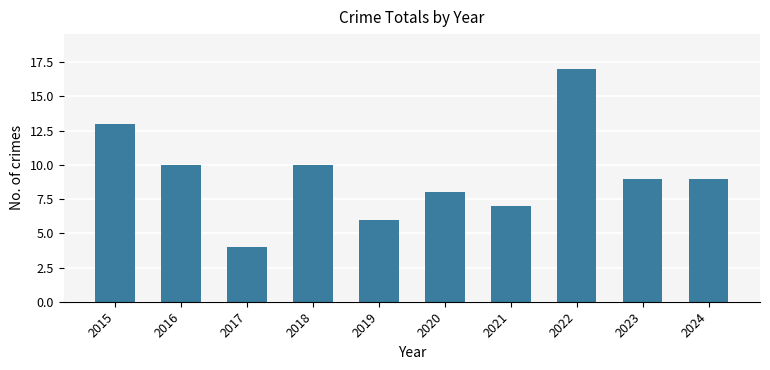

Reading left to right, what are all the values shown in this chart?

2015=13	2016=10	2017=4	2018=10	2019=6	2020=8	2021=7	2022=17	2023=9	2024=9